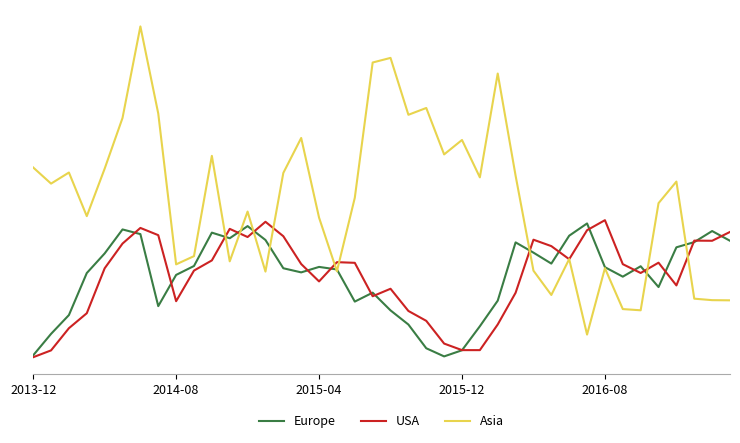

What are all the series names shown in the legend?

Europe, USA, Asia